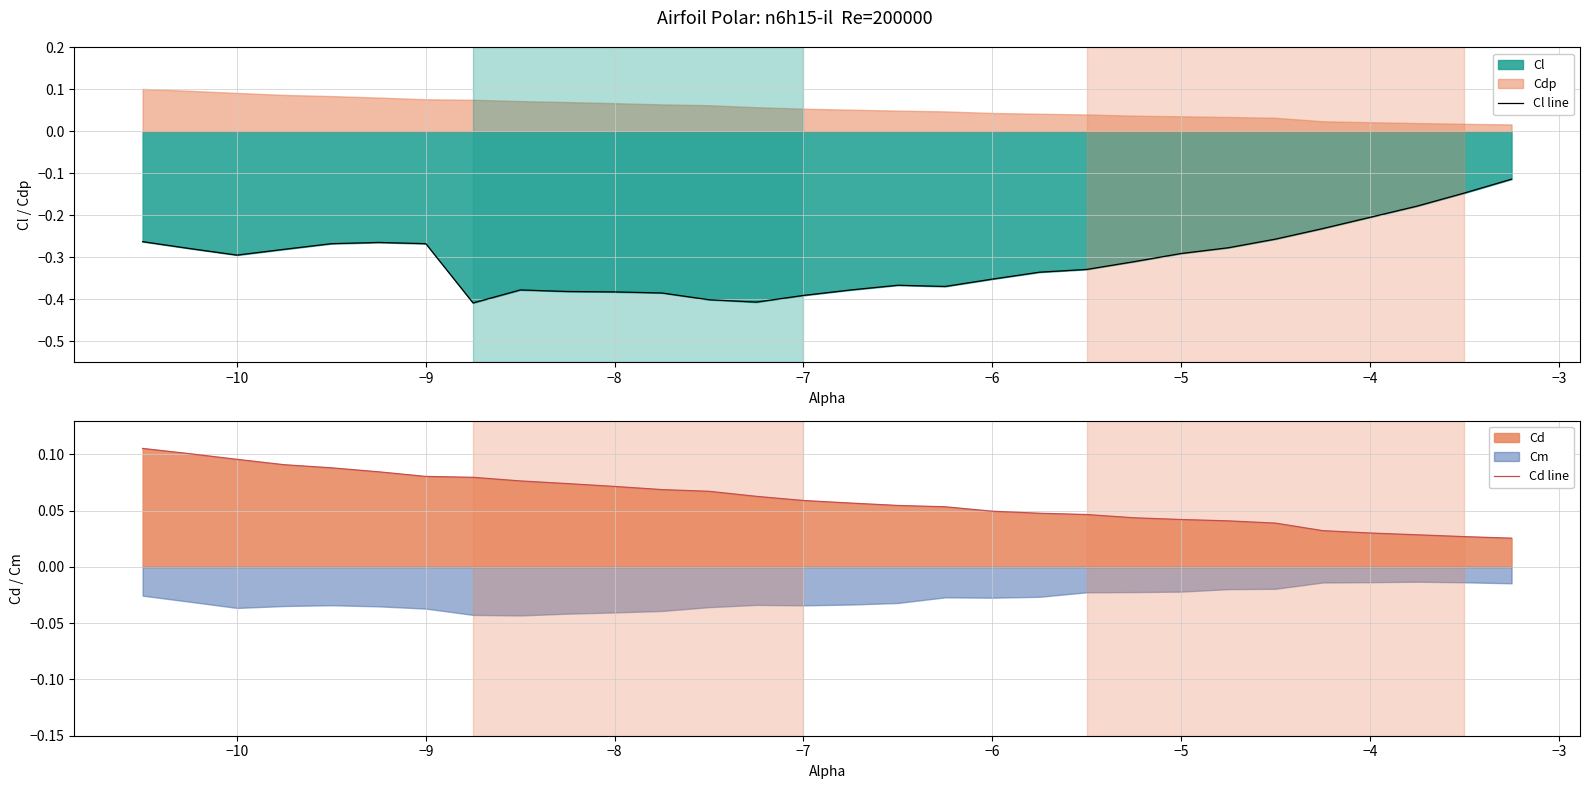

What is the average value of the Cl line series?

-0.3